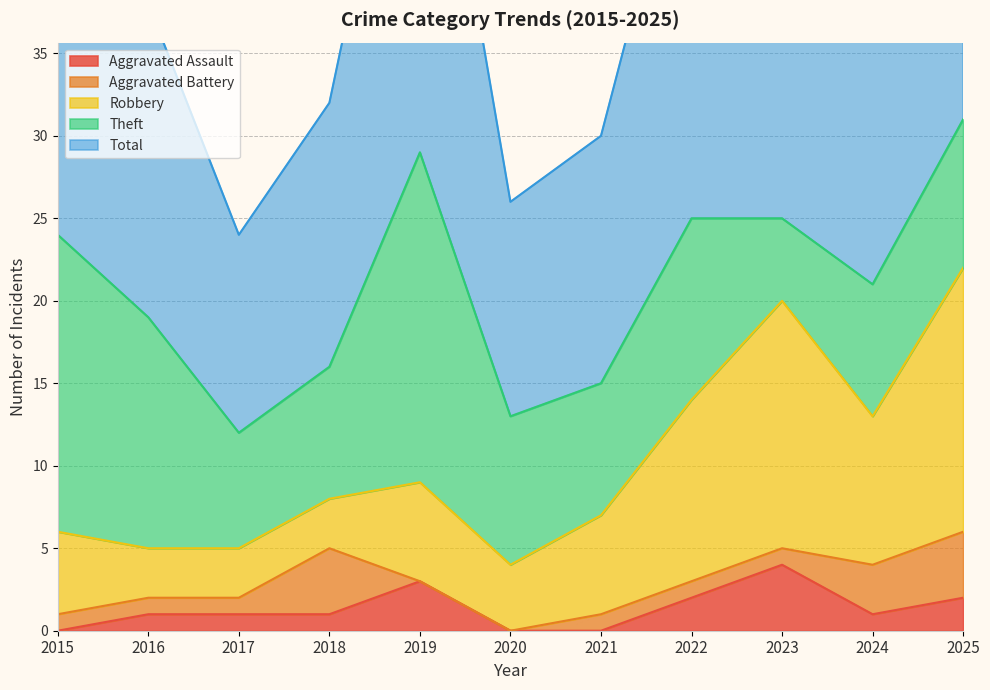

True or false: Robbery has a value of 11 at 2022.

True